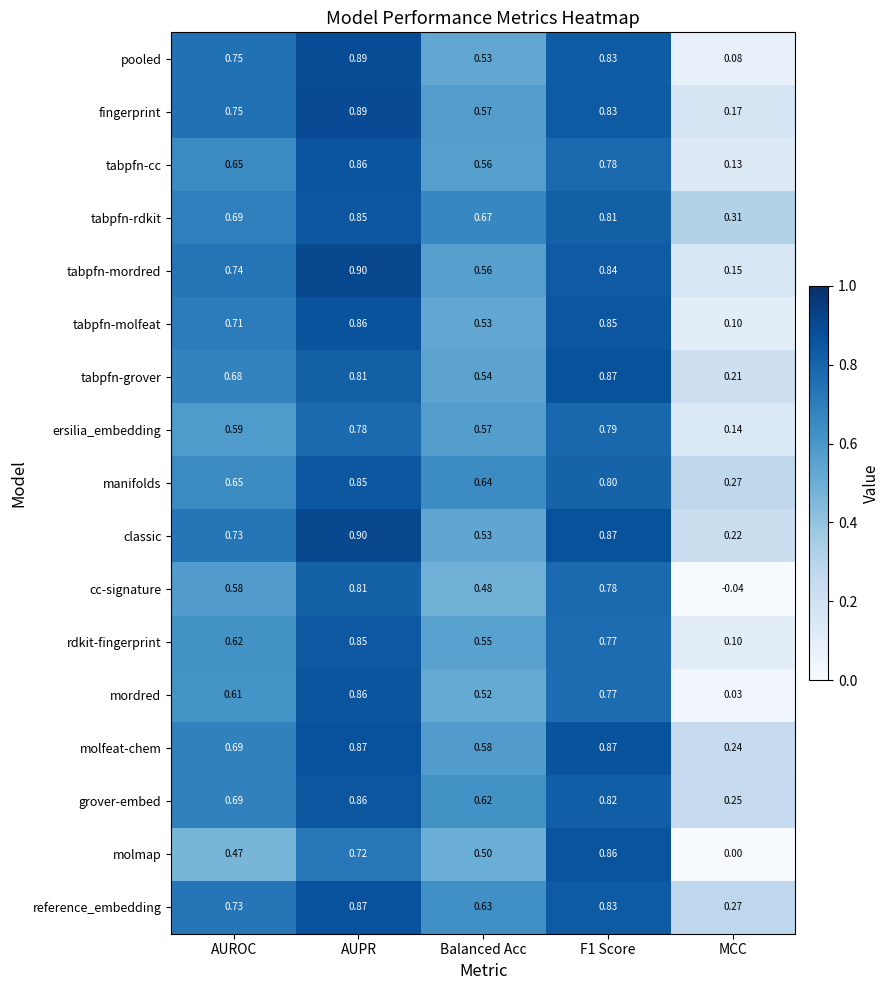

Is the value of mordred at MCC greater than the value of molfeat-chem at MCC?

No